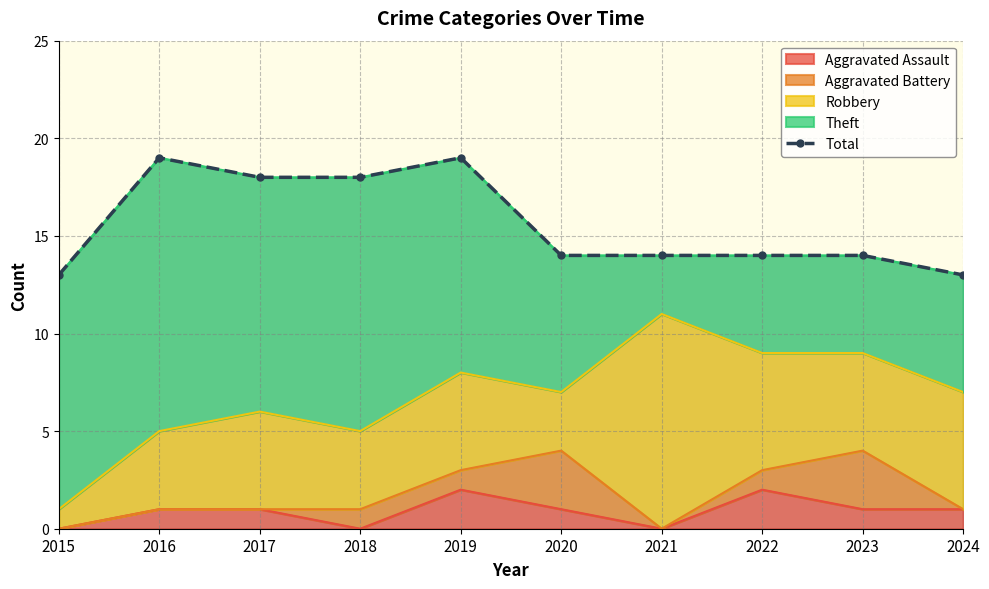

The chart shows a value of 22 at 2022. True or false?

False